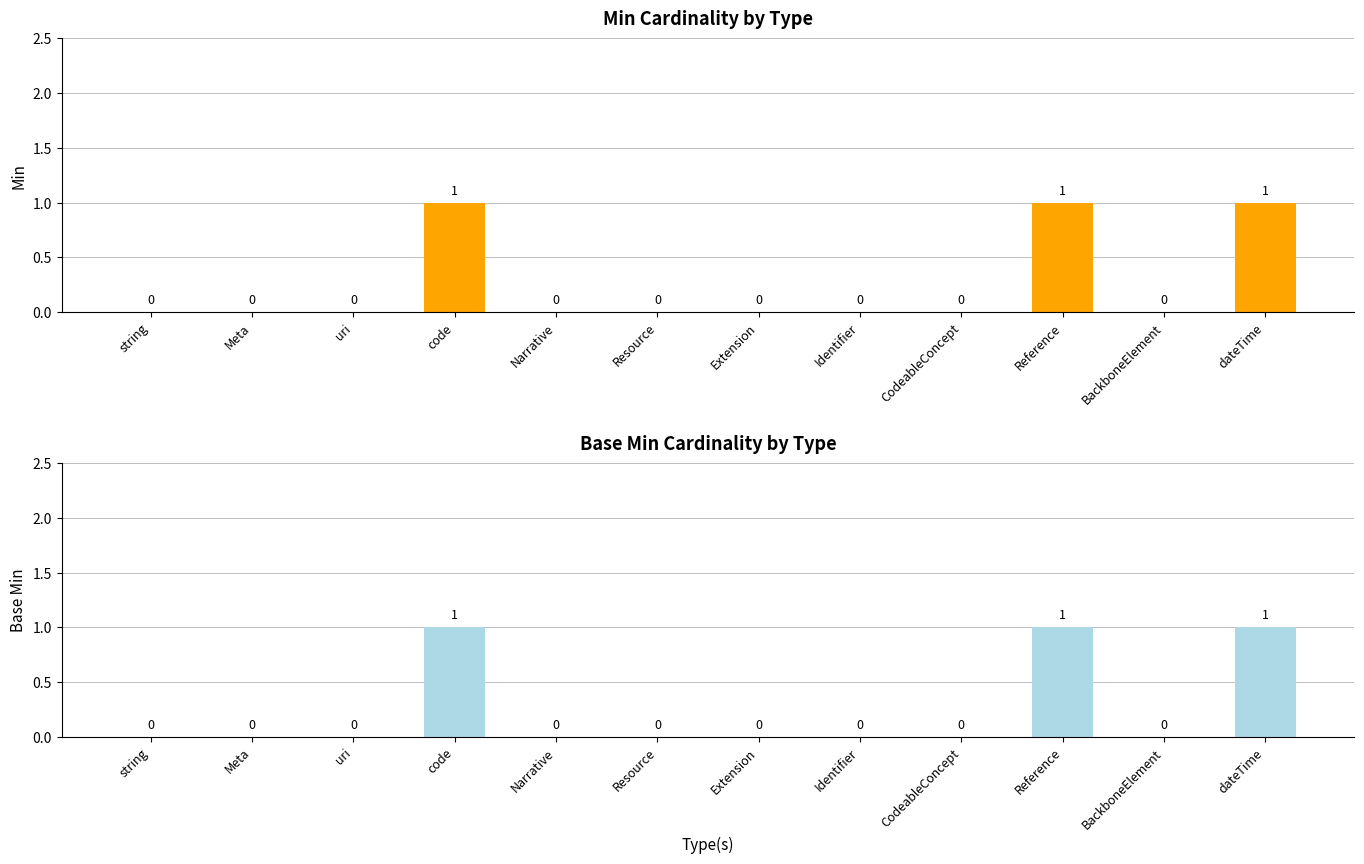

How many data points does each series have?

12